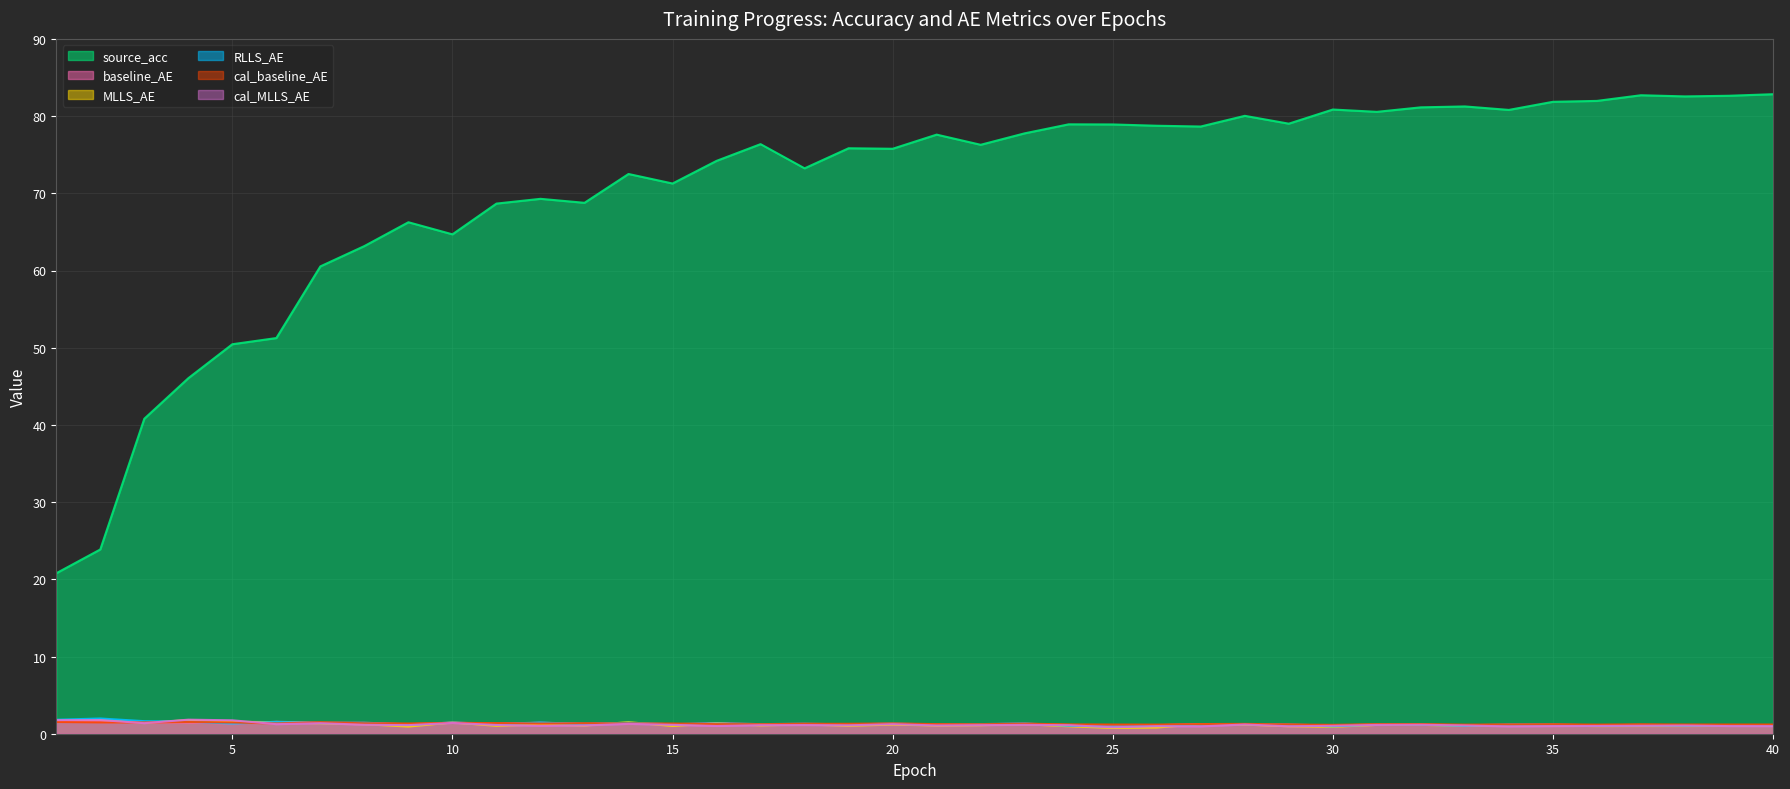

Rank the categories by cal_baseline_AE value from lowest to highest.

30, 33, 36, 26, 25, 34, 40, 39, 29, 38, 24, 37, 35, 22, 17, 16, 31, 21, 27, 32, 28, 18, 19, 23, 12, 15, 9, 6, 14, 20, 13, 8, 11, 10, 5, 3, 2, 7, 4, 1